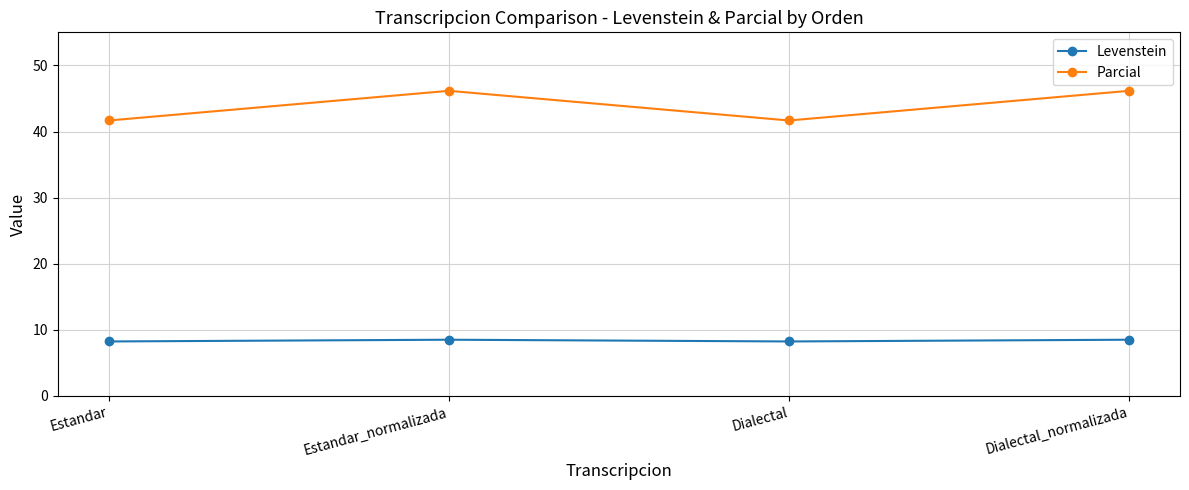

What is the value of the Parcial point at the 1st from the left?

41.7